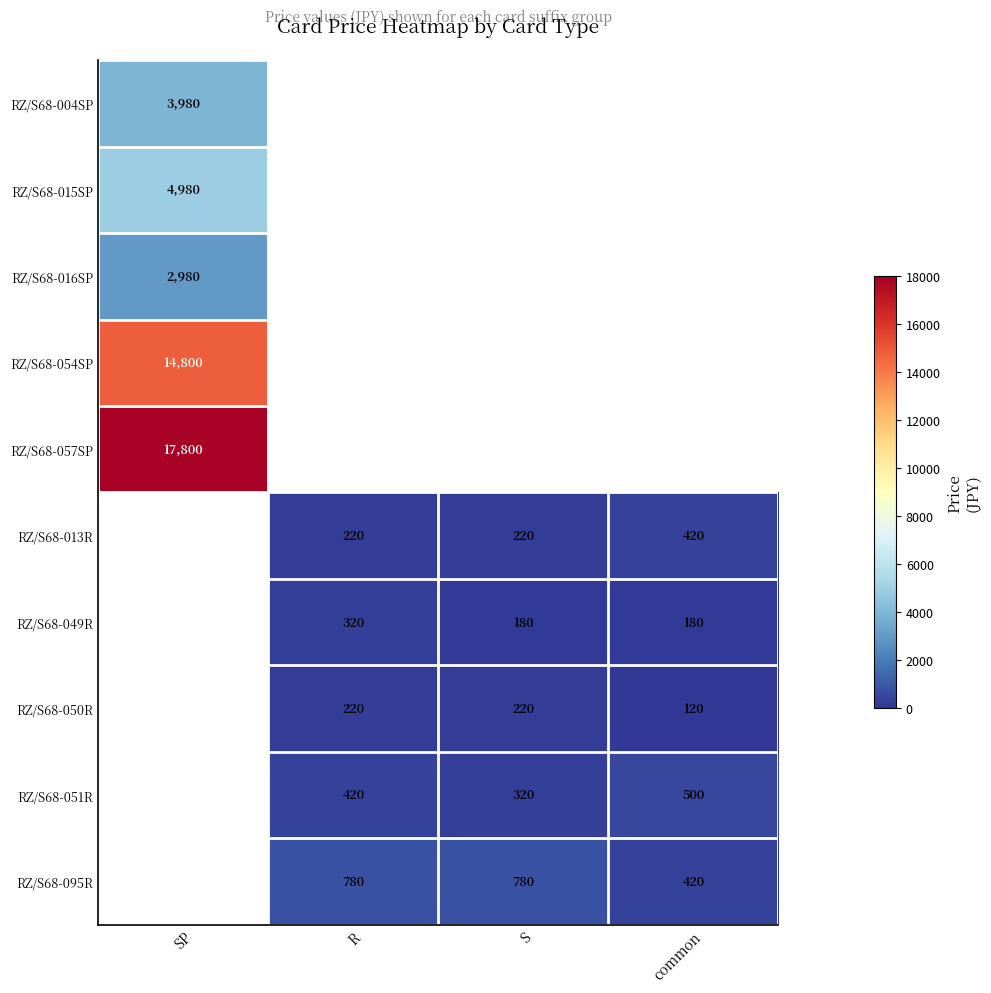

True or false: RZ/S68-051R has a value of 500 at common.

True